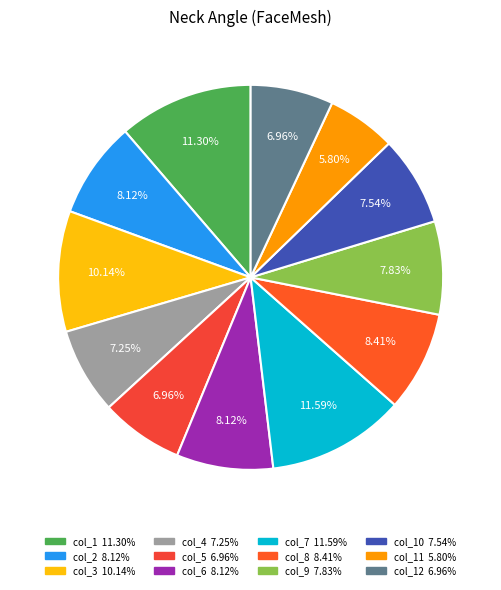

How many segments does this pie chart have?

12